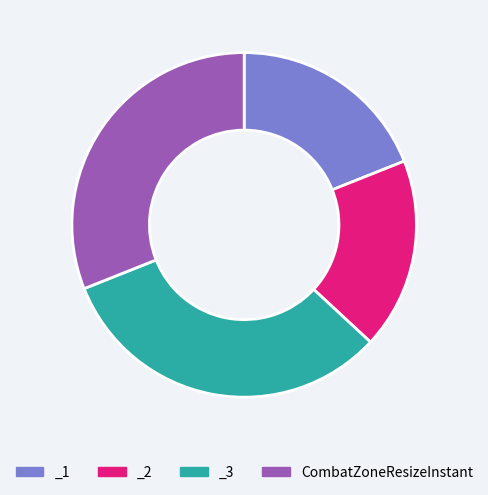

Rank the categories by value from highest to lowest.

_3, CombatZoneResizeInstant, _1, _2